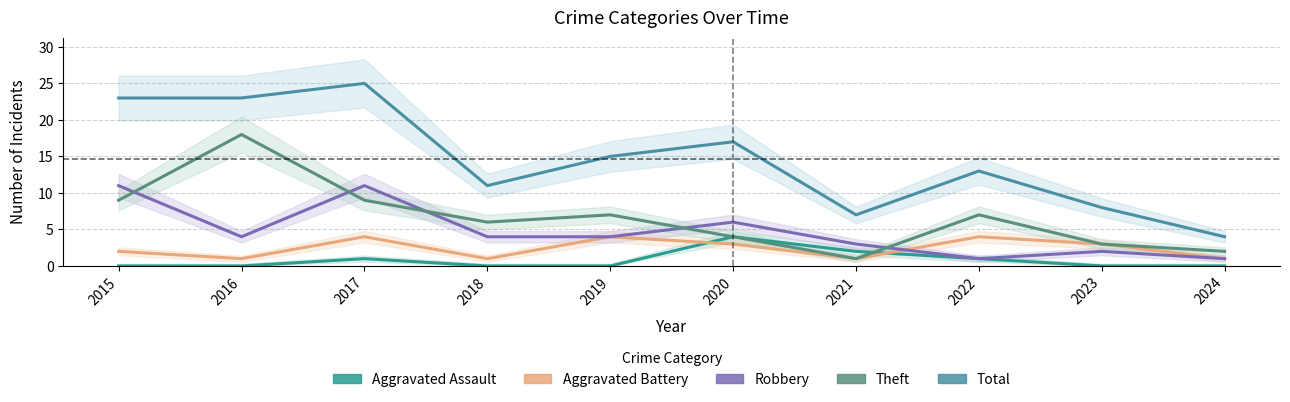

At which category does Theft reach its first local valley?

2018